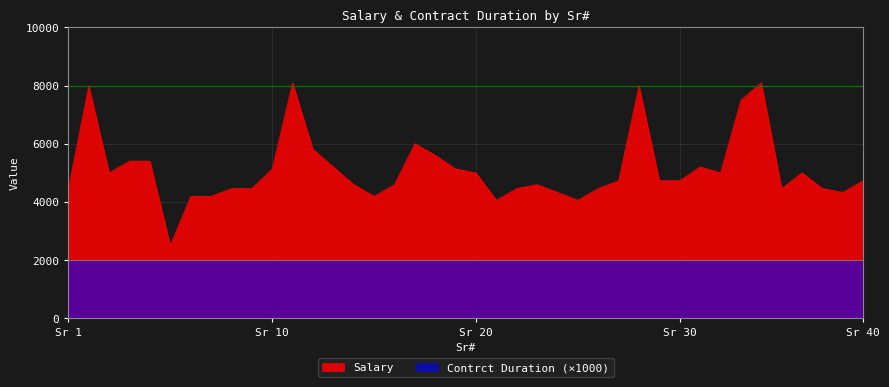

Rank the series by their maximum value, from highest to lowest.

Salary, Contrct Duration (×1000)